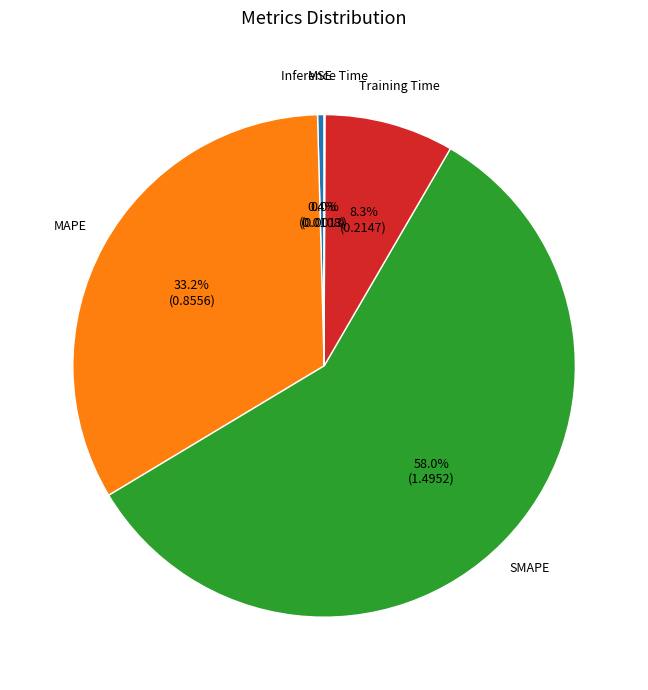

Is it true that SMAPE is 65% of the pie?

False